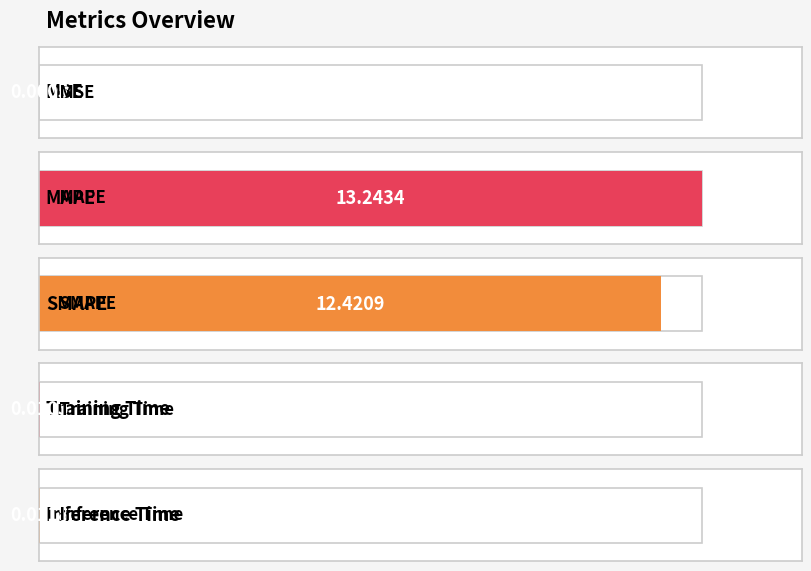

What is the difference between the maximum and second lowest values?

13.2